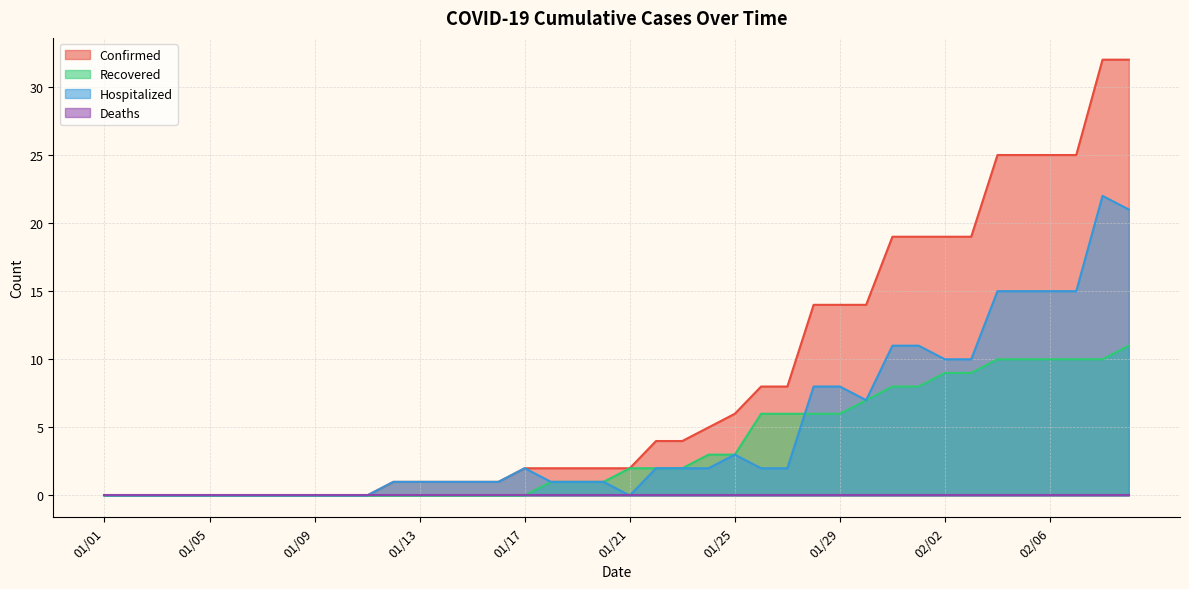

What is the label of the 24th point from the right?

01/17